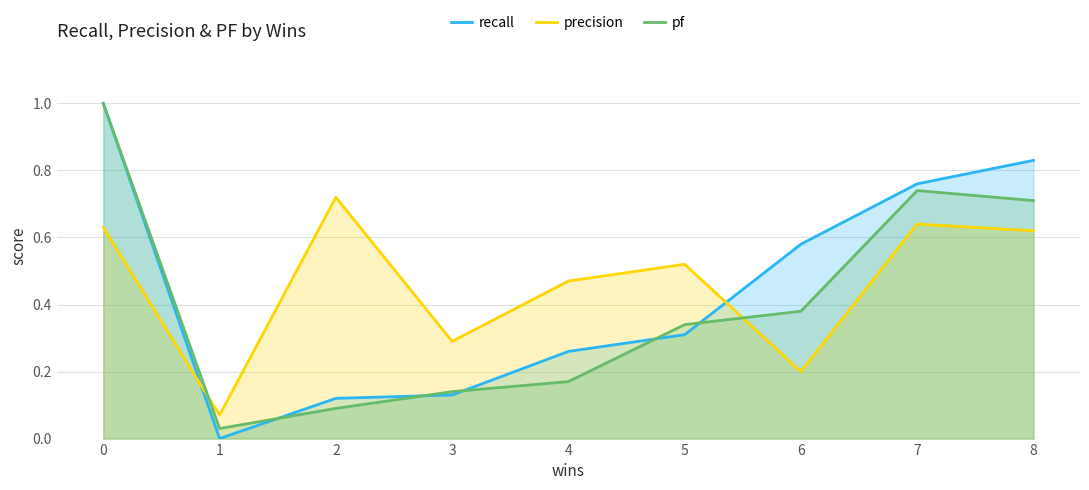

What is the value of the recall point at the 5th from the left?

0.3